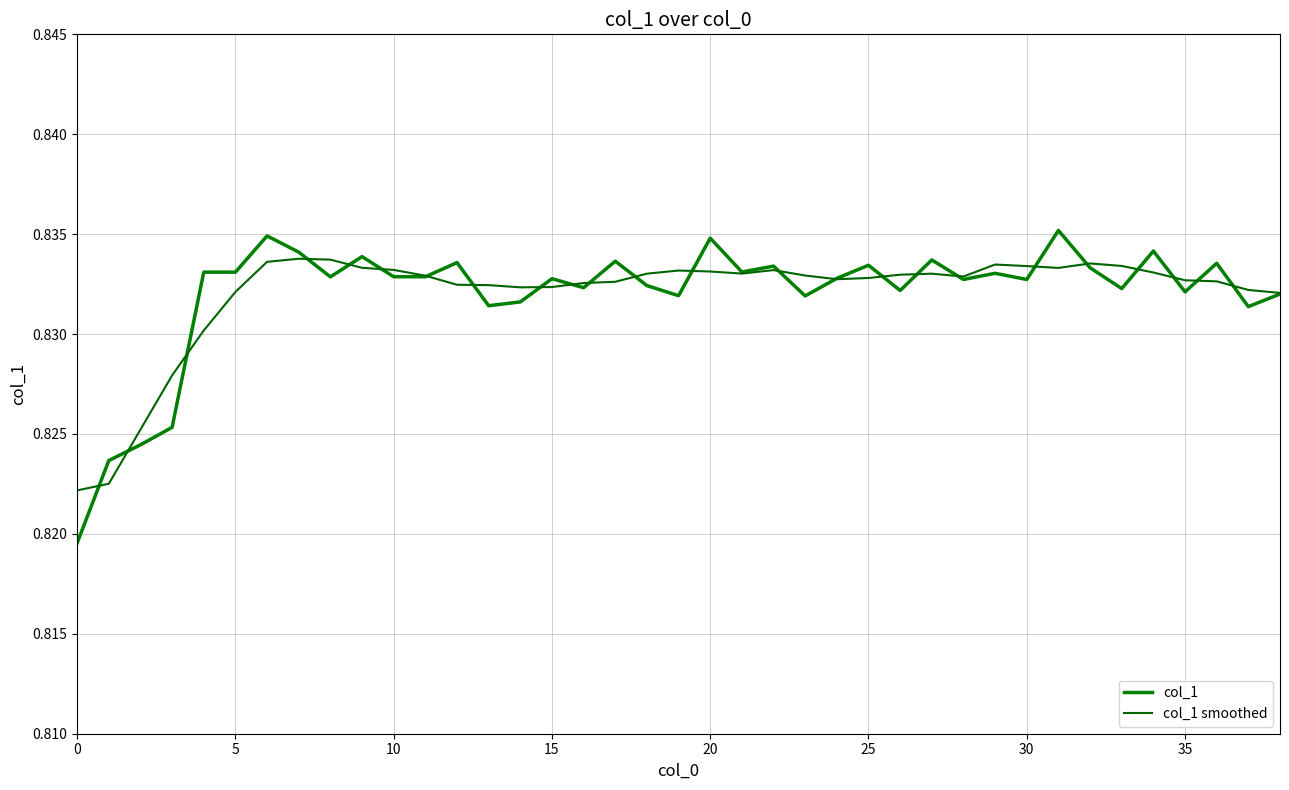

Which category has the highest value in the col_1 series?

31